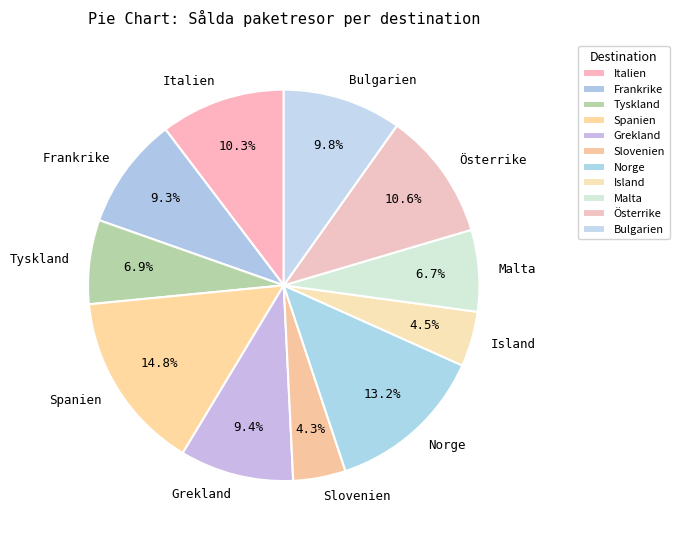

To the nearest percent, what percentage of the pie is Norge?

13%